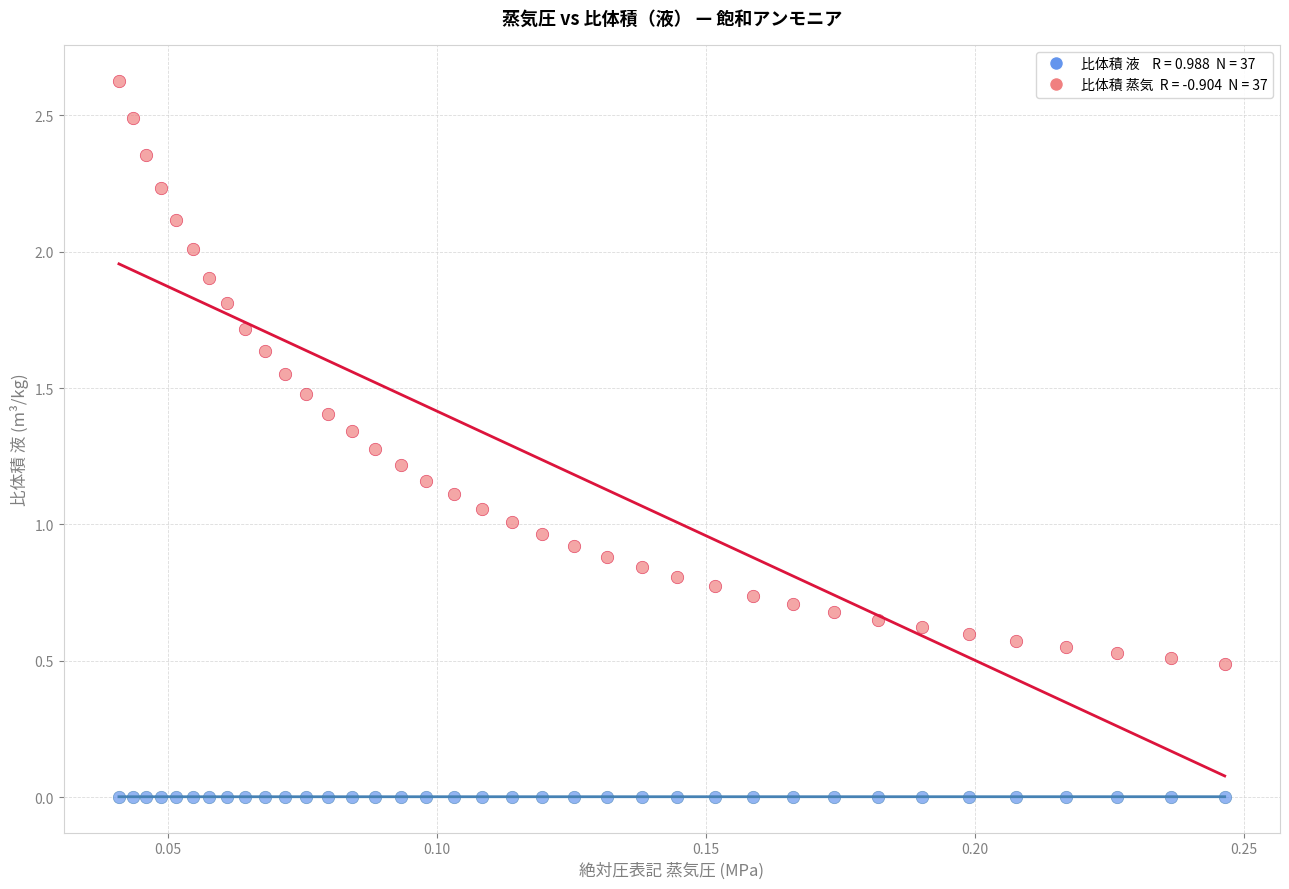

Across all data points, what is the range of Y values (max minus min)?

2.6